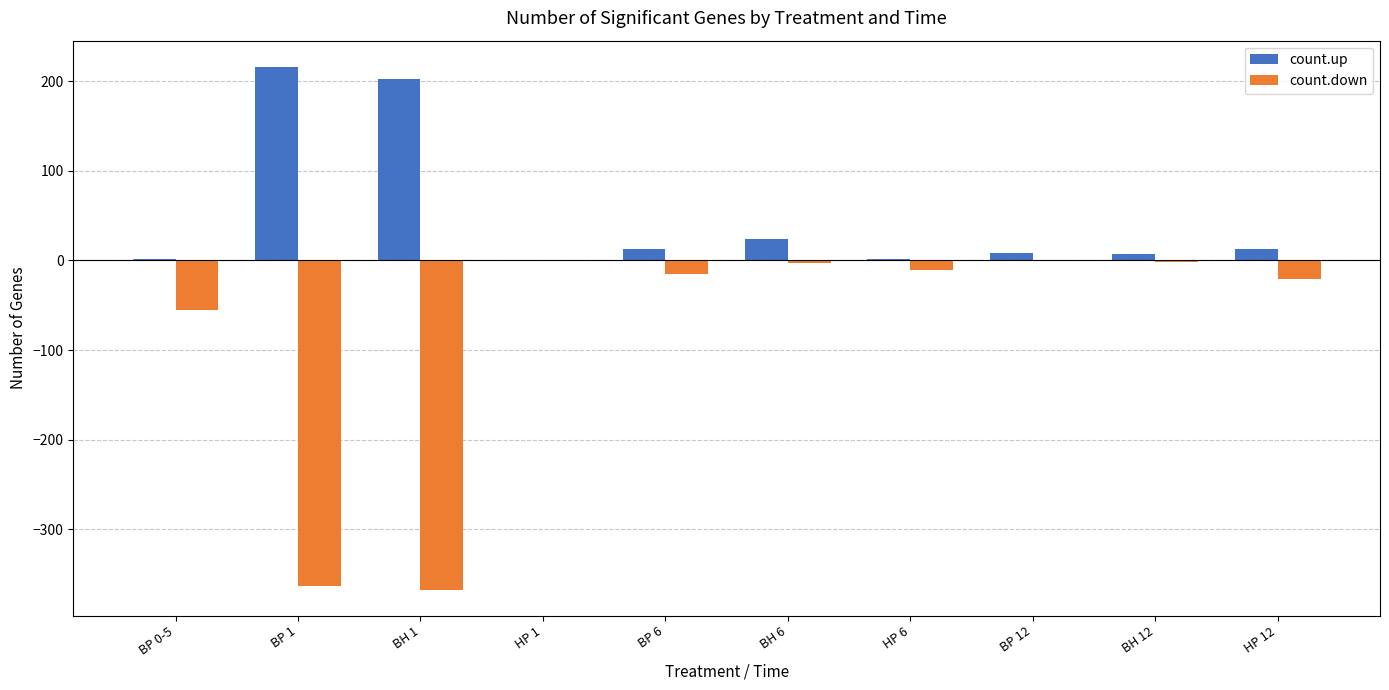

What is the greatest value displayed?

216